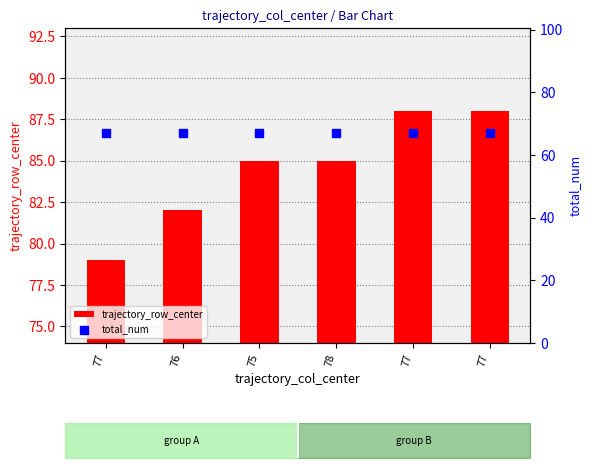

Which series reaches the minimum Y coordinate?

total_num